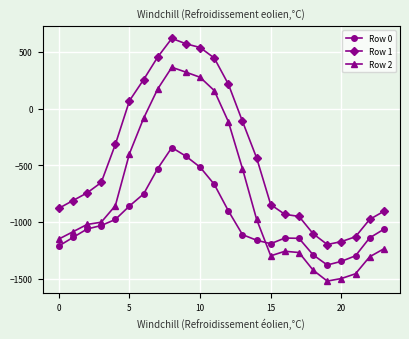

How many positive values does the Row 1 series have?

8